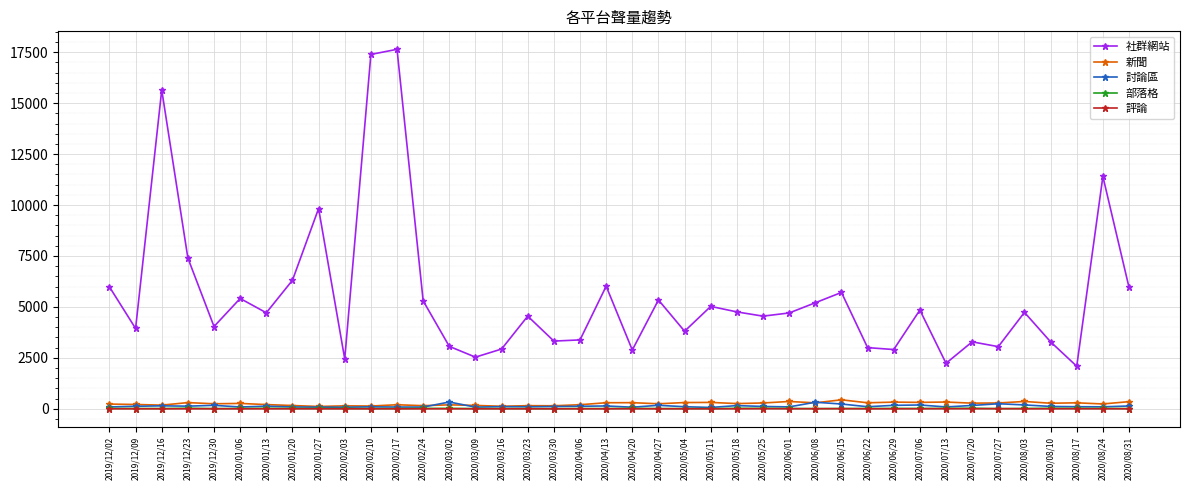

What are all the series names shown in the legend?

社群網站, 新聞, 討論區, 部落格, 評論